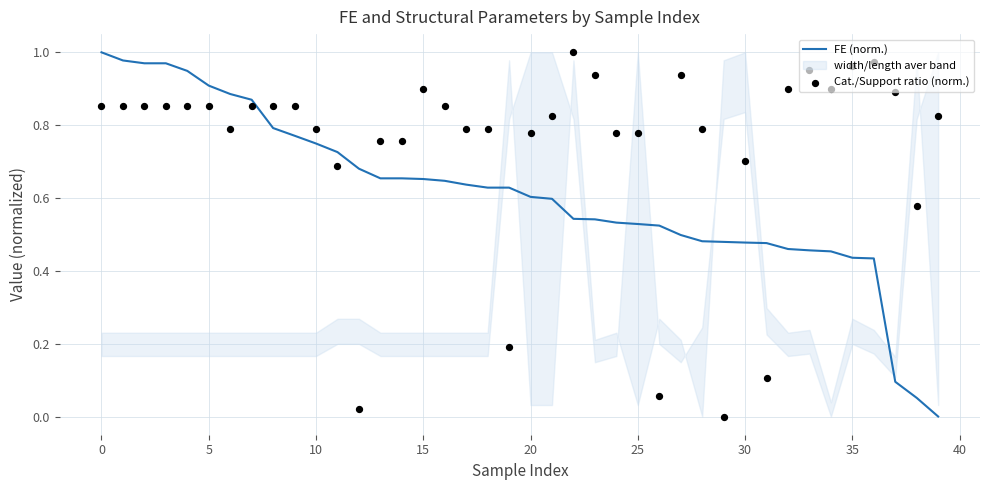

Which series has the largest total across all categories?

Cat./Support ratio (norm.)